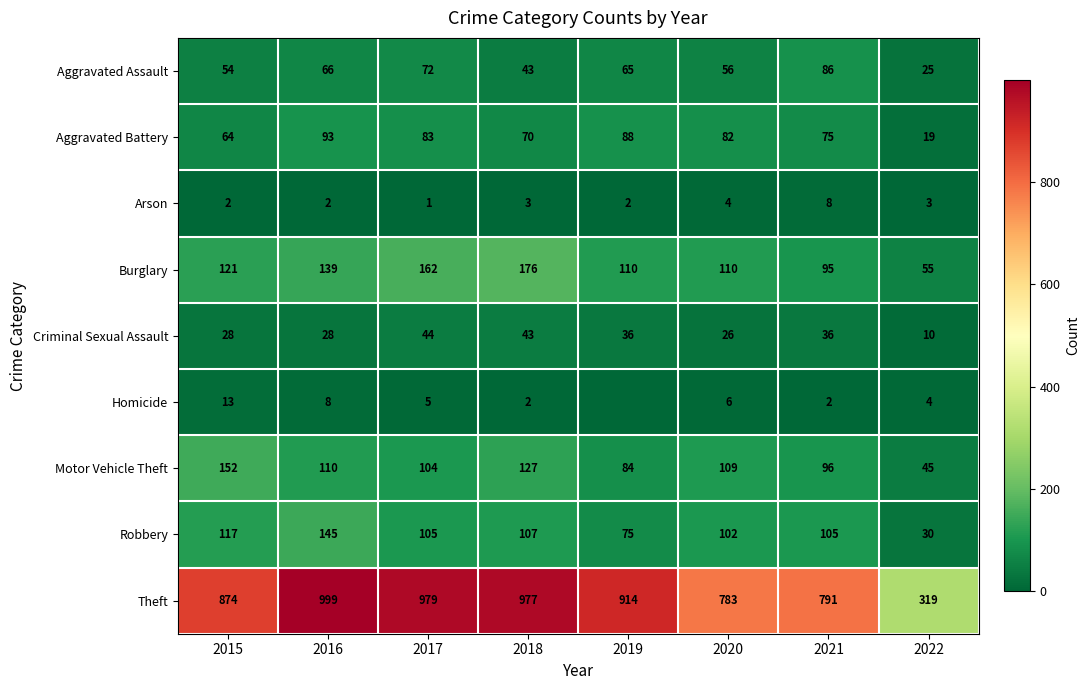

What is the minimum value for Motor Vehicle Theft?

45